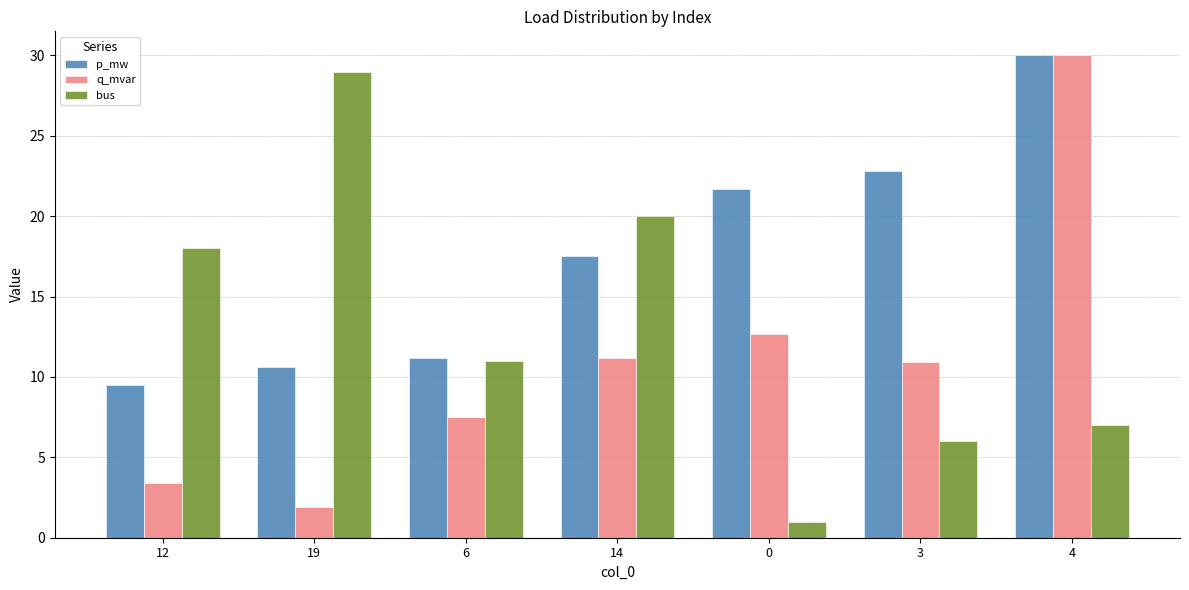

The q_mvar series shows 19.1 at 3. True or false?

False